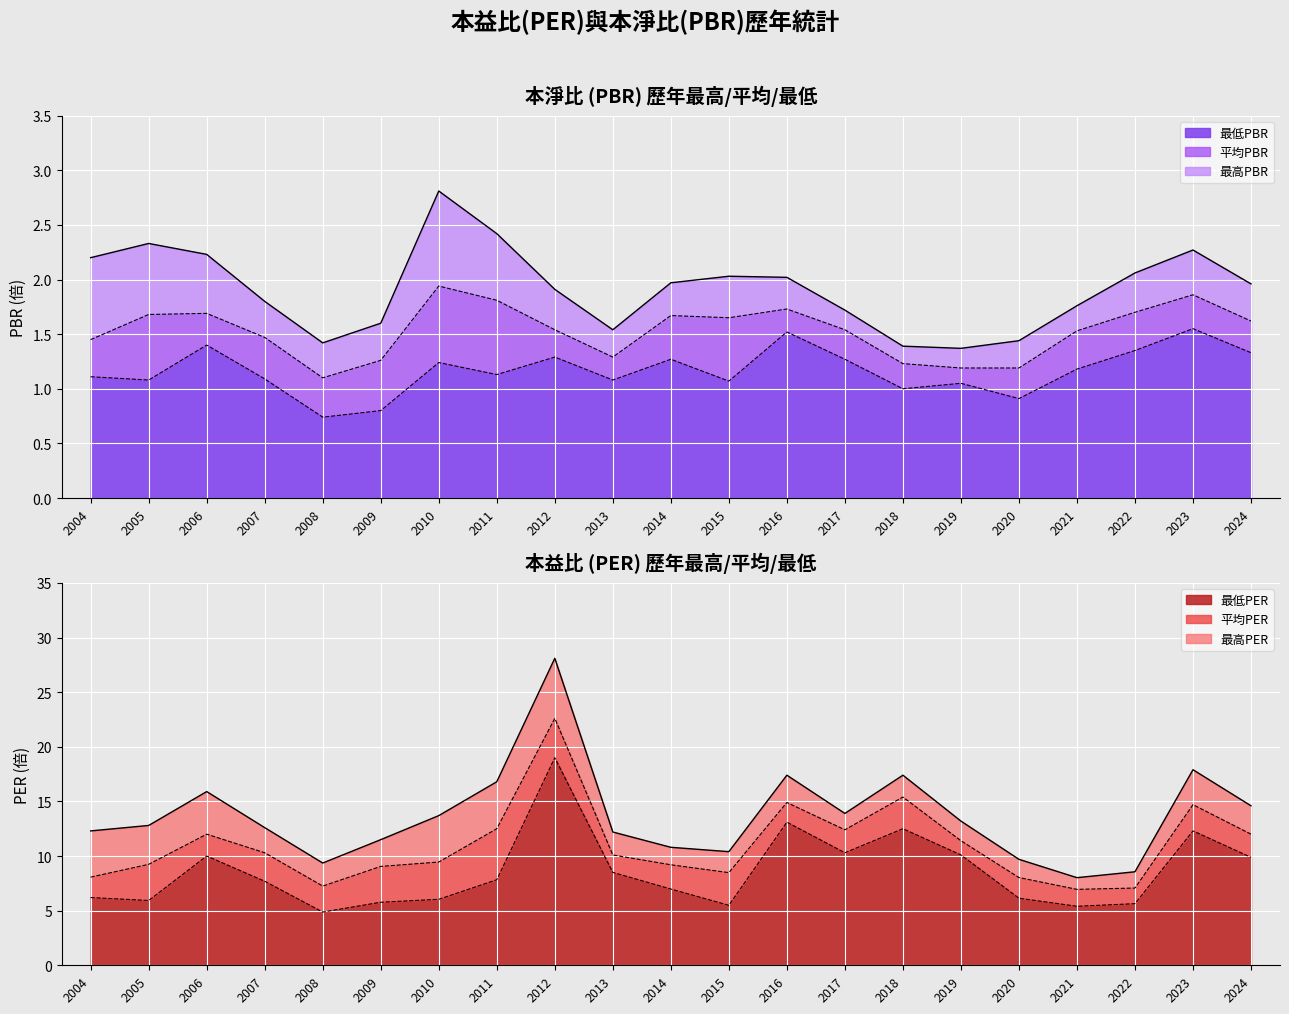

At which category is the sum across all series the highest?

2012